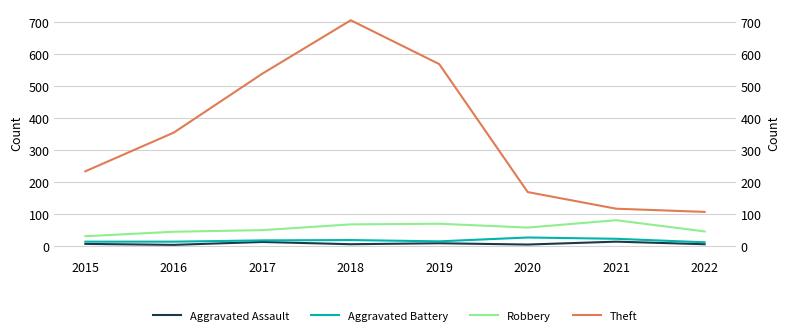

True or false: Robbery and Theft intersect in this chart.

False